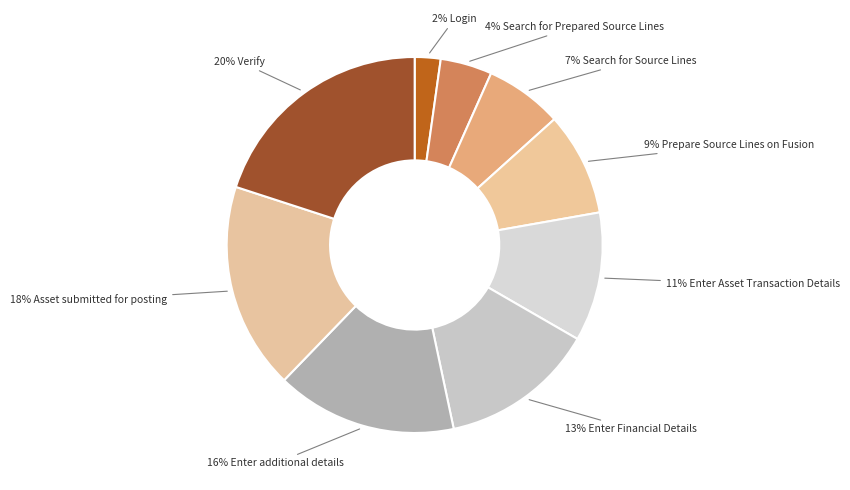

Count the number of slices in the pie.

9